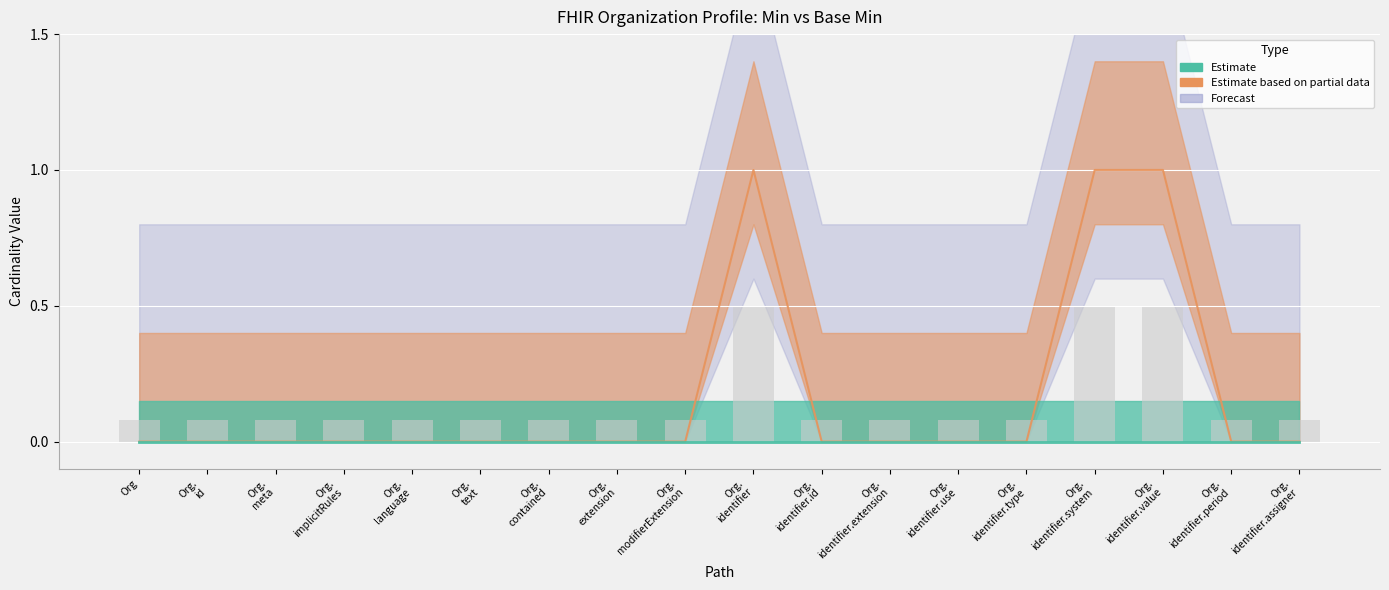

List the labels in order of value, largest first.

Org. identifier, Org. identifier.system, Org. identifier.value, Org, Org. id, Org. meta, Org. implicitRules, Org. language, Org. text, Org. contained, Org. extension, Org. modifierExtension, Org. identifier.id, Org. identifier.extension, Org. identifier.use, Org. identifier.type, Org. identifier.period, Org. identifier.assigner